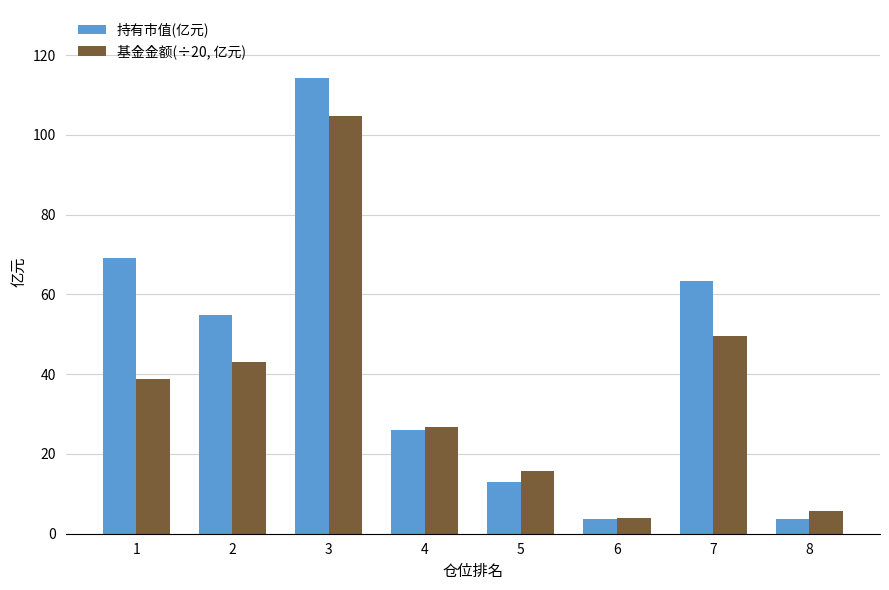

What is the sum of all 持有市值(亿元) values?

347.9